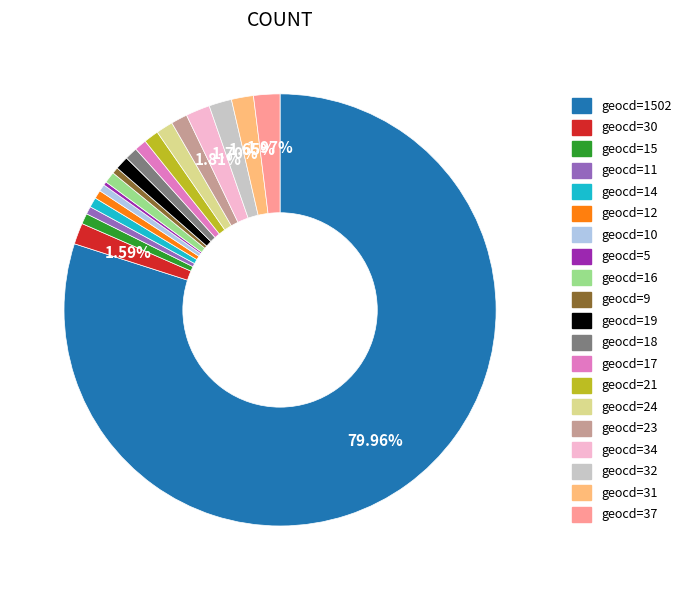

Is there any slice that represents more than half of the pie?

Yes